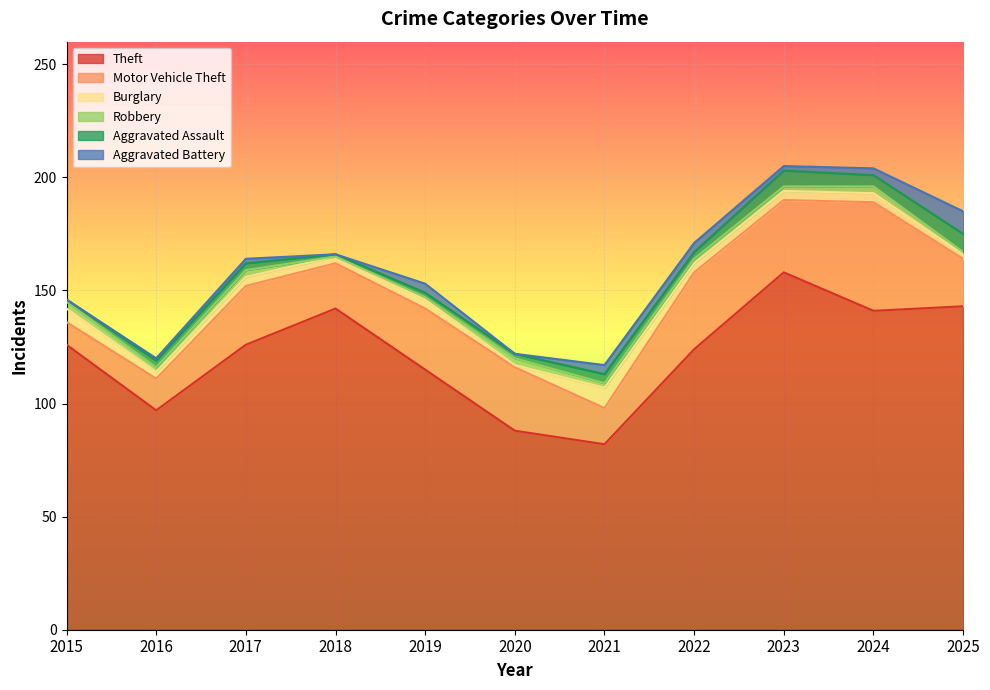

Reading right to left, what are all the values shown in this chart?

Theft: 2025=143	2024=141	2023=158	2022=124	2021=82	2020=88	2019=115	2018=142	2017=126	2016=97	2015=126
Motor Vehicle Theft: 2025=21	2024=48	2023=32	2022=34	2021=16	2020=28	2019=27	2018=20	2017=26	2016=14	2015=10
Burglary: 2025=2	2024=4	2023=4	2022=4	2021=9	2020=1	2019=4	2018=3	2017=4	2016=3	2015=6
Robbery: 2025=1	2024=3	2023=2	2022=2	2021=2	2020=3	2019=1	2018=0	2017=3	2016=2	2015=3
Aggravated Assault: 2025=8	2024=5	2023=7	2022=3	2021=4	2020=2	2019=2	2018=1	2017=3	2016=3	2015=1
Aggravated Battery: 2025=10	2024=3	2023=2	2022=4	2021=4	2020=0	2019=4	2018=0	2017=2	2016=1	2015=0